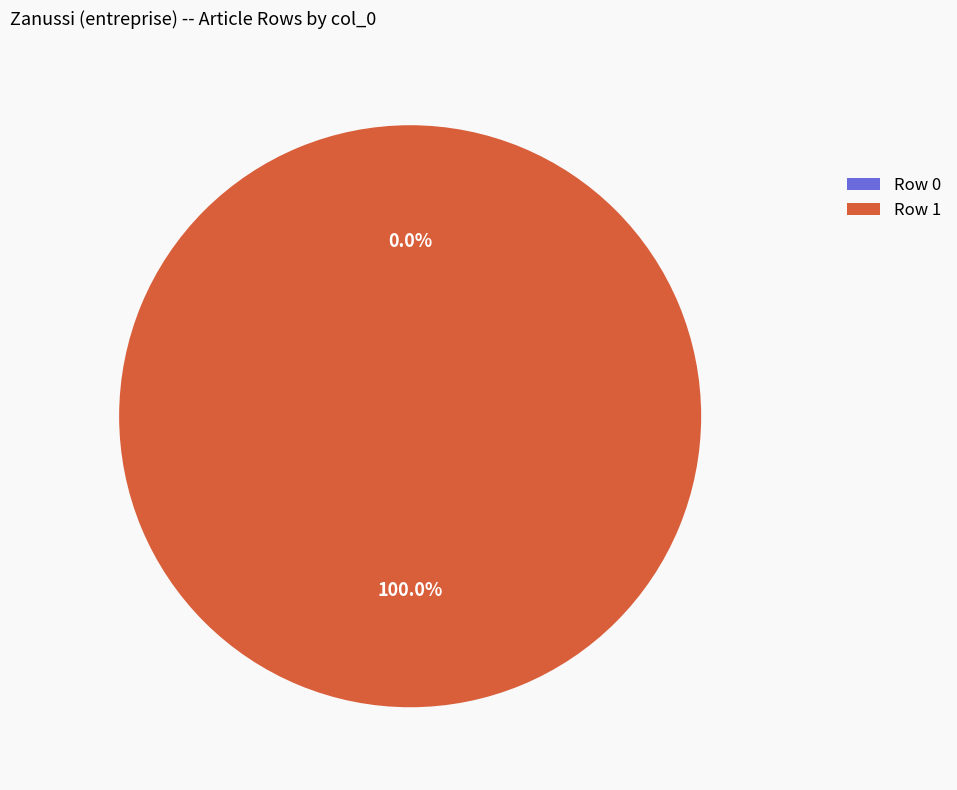

Does Row 1 represent more than half of the total?

Yes